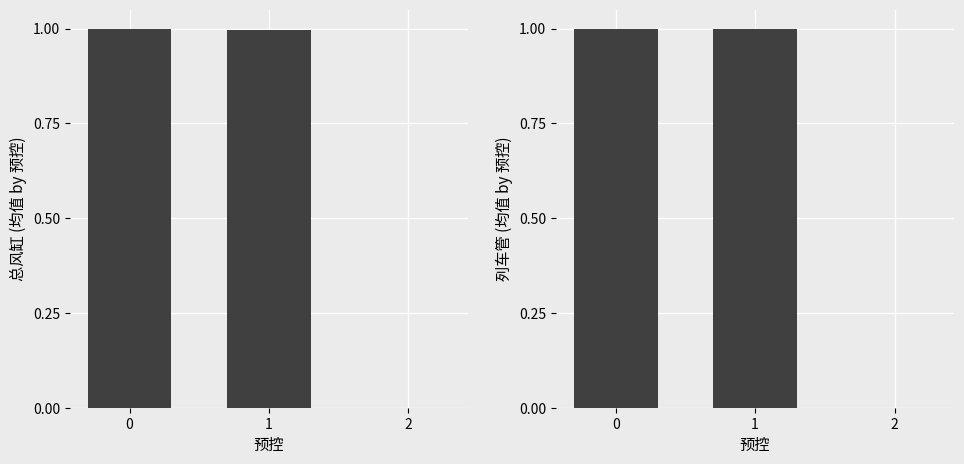

Reading left to right, transcribe all the data shown in this chart.

总风缸 (均值 by 预控): 1.0	1.0	0.0
列车管 (均值 by 预控): 1.0	1.0	0.0